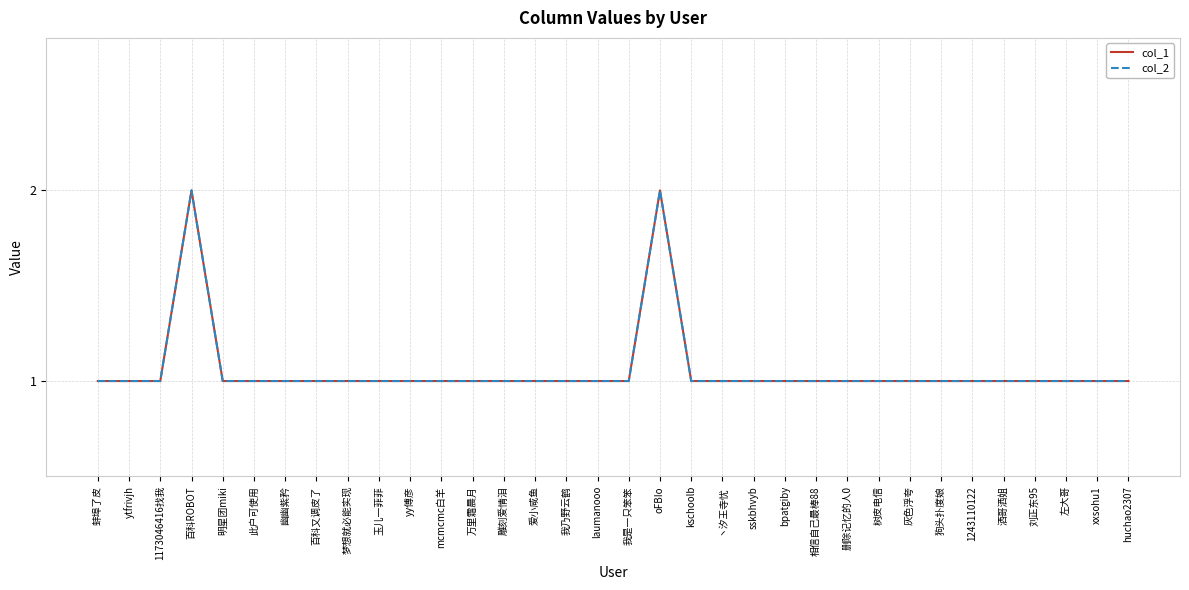

Where is col_1 nearest to the value 1?

蚌埠了皮